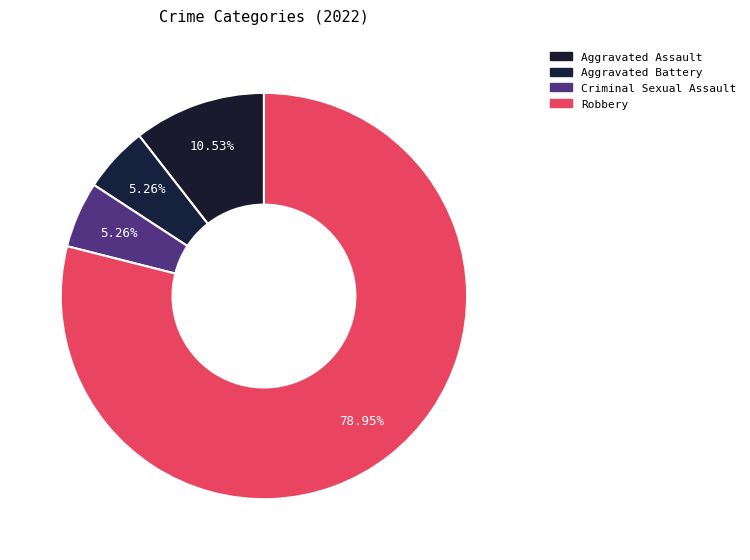

Is there any slice that represents more than half of the pie?

Yes